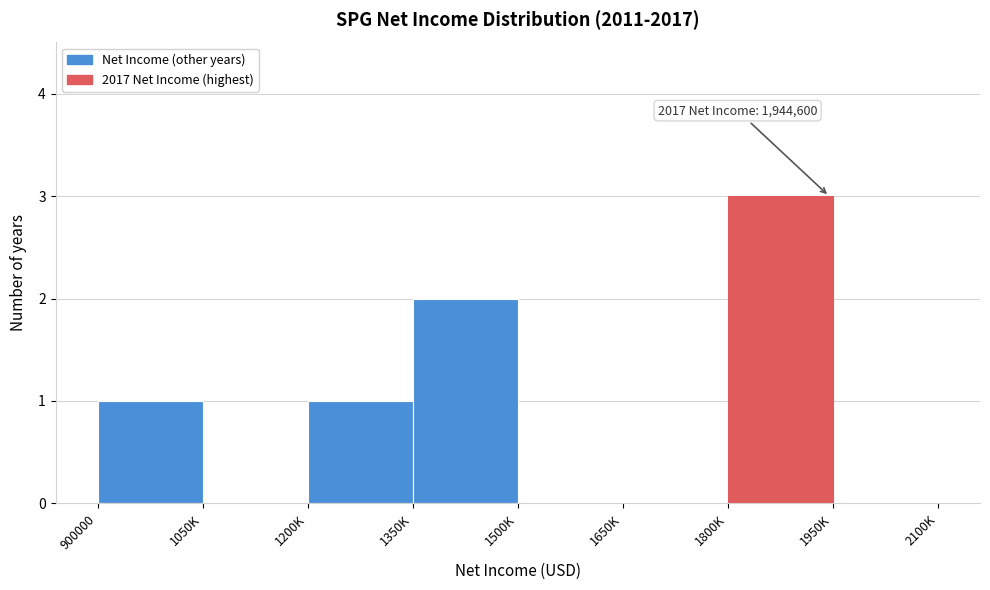

Reading right to left, what are all the values shown in this chart?

1950K=0	1800K=3	1650K=0	1500K=0	1350K=2	1200K=1	1050K=0	900000=1